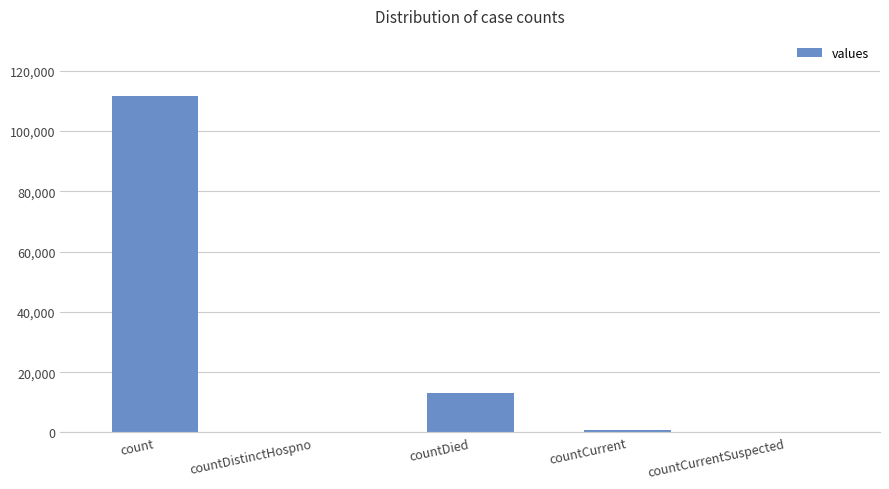

What is the maximum value shown in the chart?

111499